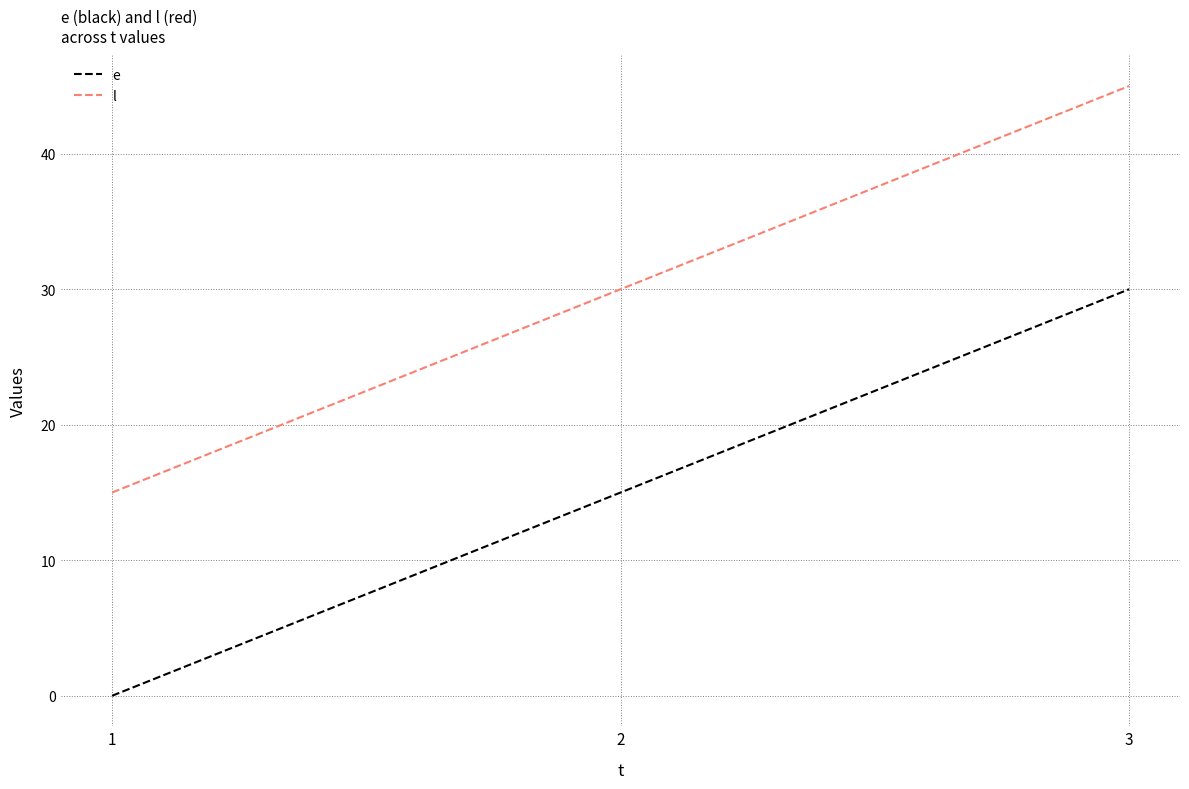

Rank the series at 3 from lowest to highest value.

e, l